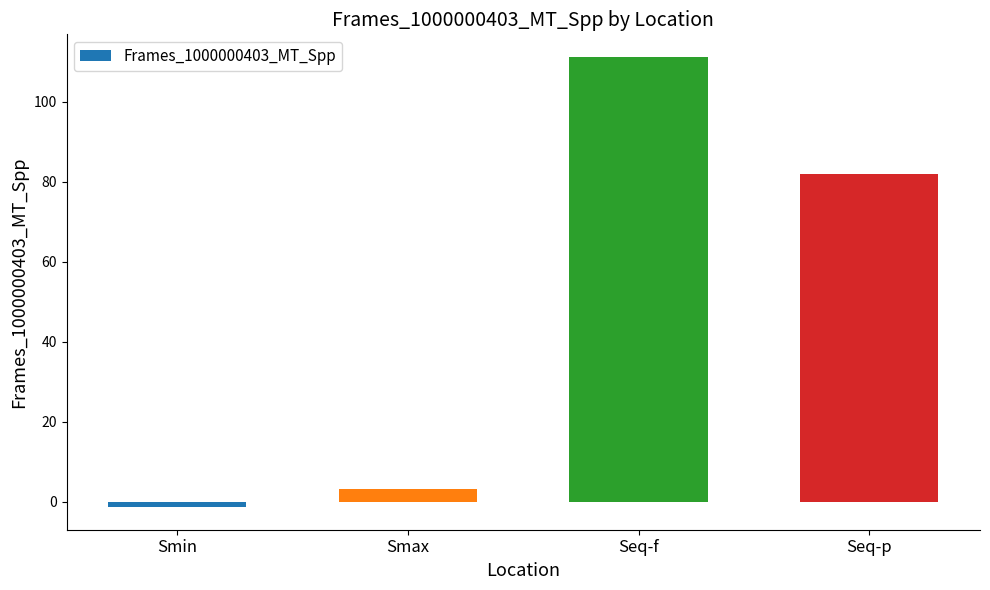

What is the ratio of the value at Seq-p to the value at Smax?

24.5